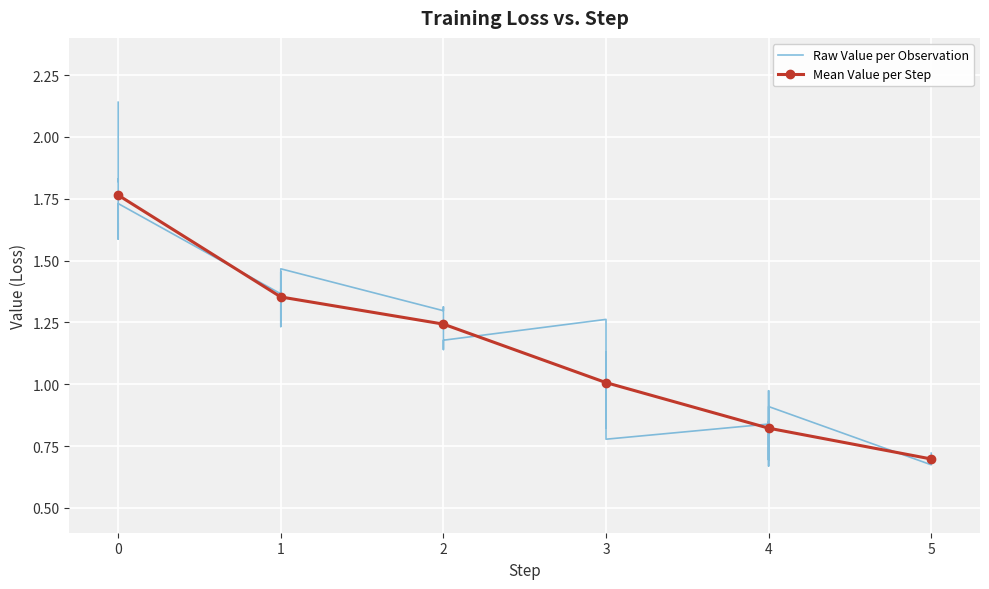

What is the sum of all values?

49.3